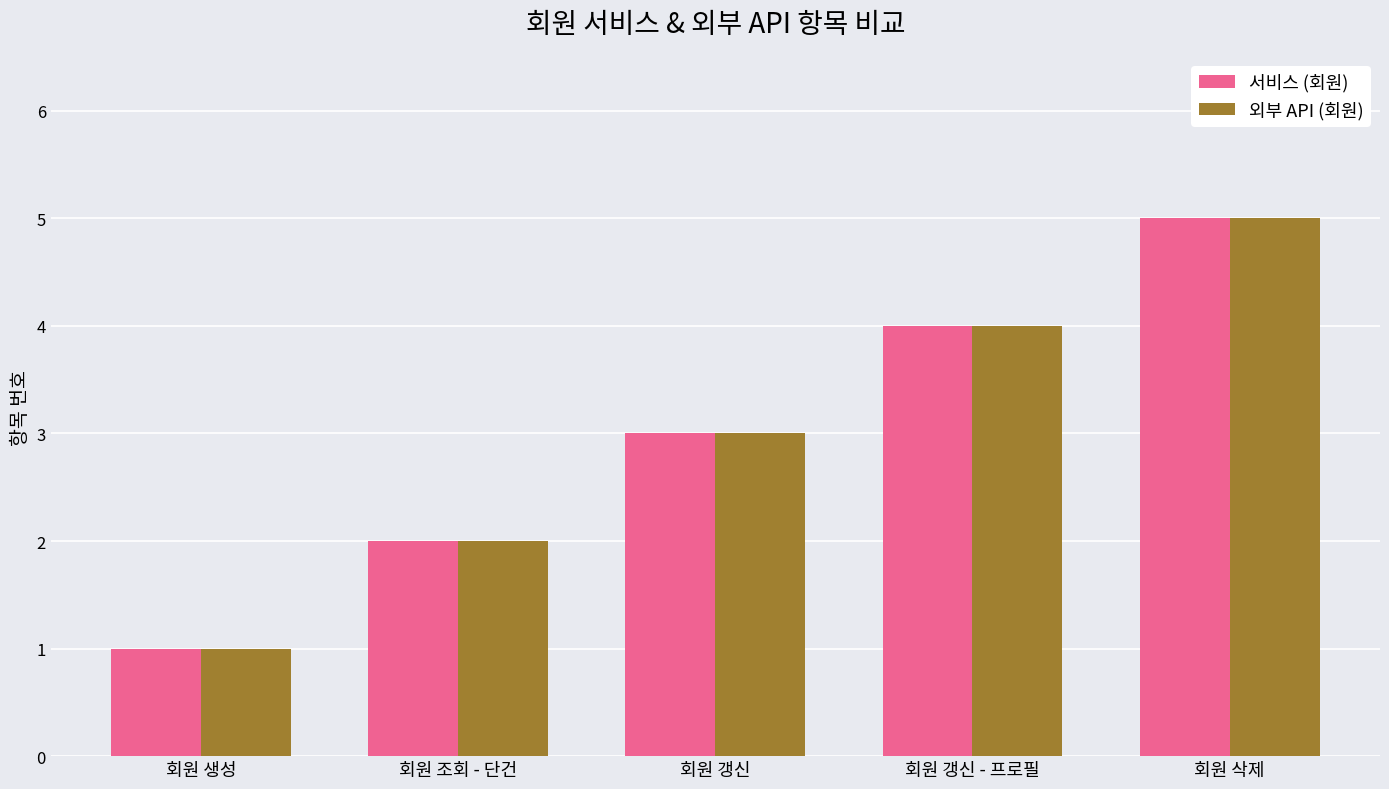

Count the 외부 API (회원) values in the range 2 to 4.

3